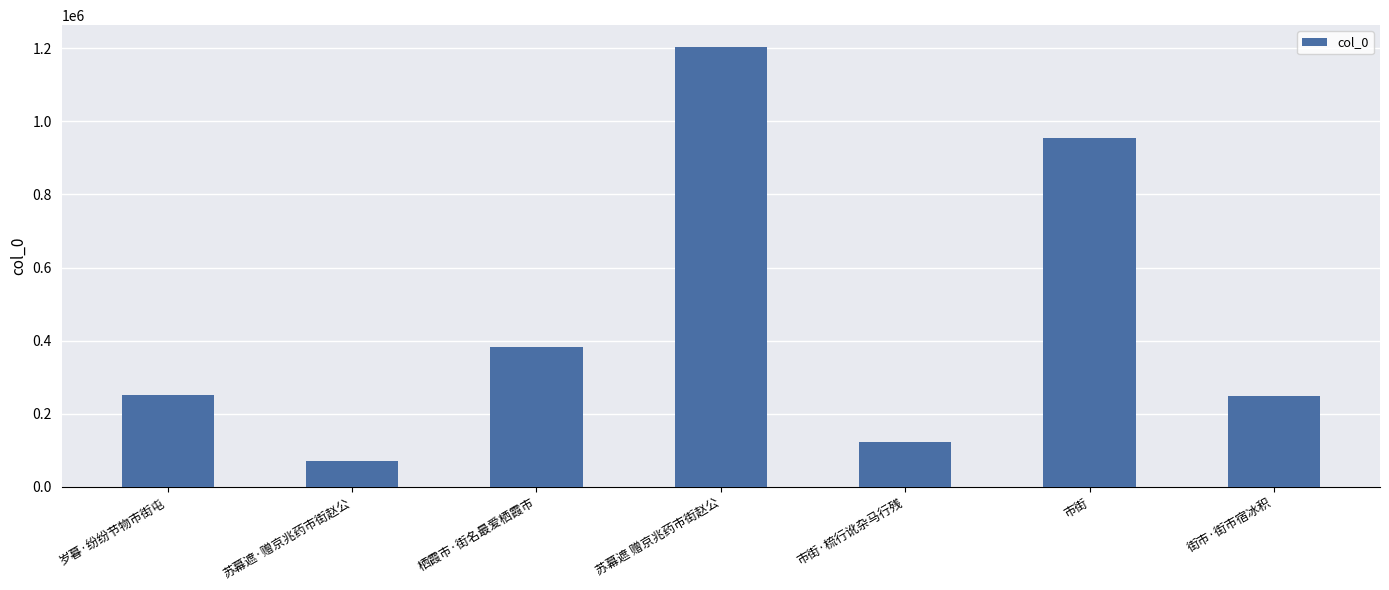

Approximately how many times larger is the value at 栖霞市·街名最爱栖霞市 compared to 街市·街市宿冰积?

1.5